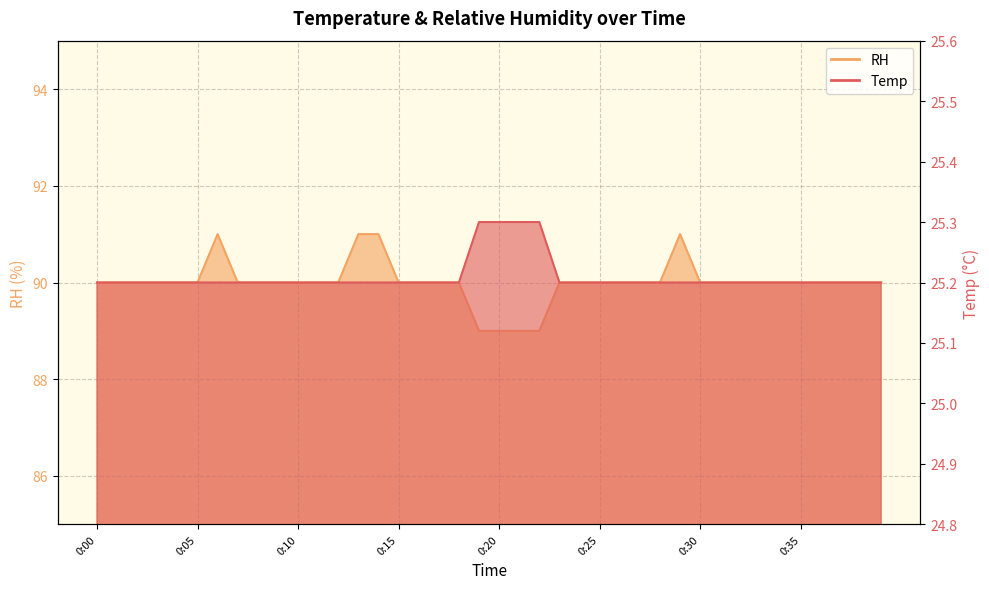

Reading left to right, list all the values displayed in this chart.

Temp: 0:00=25.2	0:01=25.2	0:02=25.2	0:03=25.2	0:04=25.2	0:05=25.2	0:06=25.2	0:07=25.2	0:08=25.2	0:09=25.2	0:10=25.2	0:11=25.2	0:12=25.2	0:13=25.2	0:14=25.2	0:15=25.2	0:16=25.2	0:17=25.2	0:18=25.2	0:19=25.3	0:20=25.3	0:21=25.3	0:22=25.3	0:23=25.2	0:24=25.2	0:25=25.2	0:26=25.2	0:27=25.2	0:28=25.2	0:29=25.2	0:30=25.2	0:31=25.2	0:32=25.2	0:33=25.2	0:34=25.2	0:35=25.2	0:36=25.2	0:37=25.2	0:38=25.2	0:39=25.2
RH: 0:00=90.0	0:01=90.0	0:02=90.0	0:03=90.0	0:04=90.0	0:05=90.0	0:06=91.0	0:07=90.0	0:08=90.0	0:09=90.0	0:10=90.0	0:11=90.0	0:12=90.0	0:13=91.0	0:14=91.0	0:15=90.0	0:16=90.0	0:17=90.0	0:18=90.0	0:19=89.0	0:20=89.0	0:21=89.0	0:22=89.0	0:23=90.0	0:24=90.0	0:25=90.0	0:26=90.0	0:27=90.0	0:28=90.0	0:29=91.0	0:30=90.0	0:31=90.0	0:32=90.0	0:33=90.0	0:34=90.0	0:35=90.0	0:36=90.0	0:37=90.0	0:38=90.0	0:39=90.0